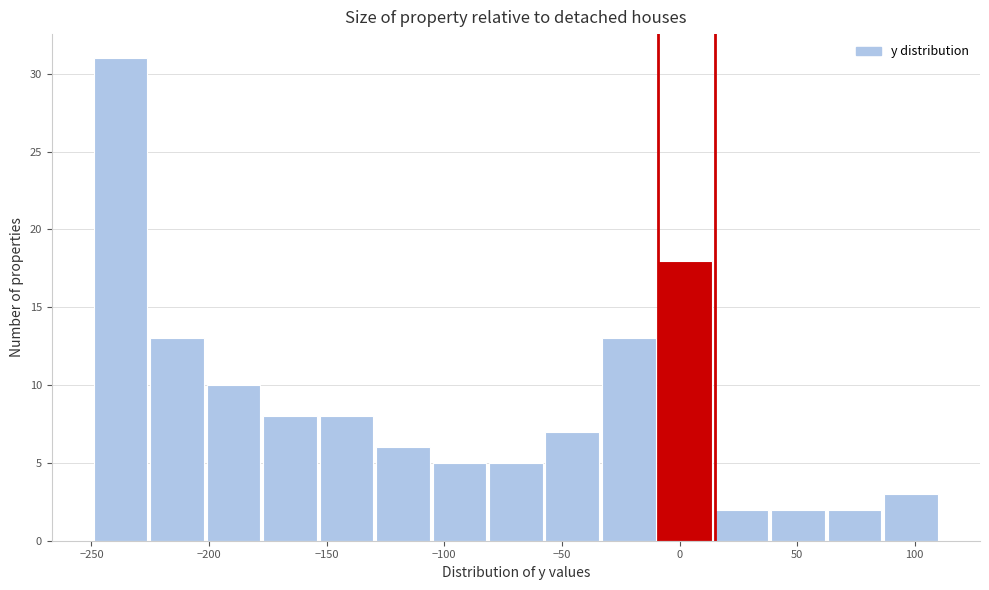

How tall is the bar that spans 39 to 63 on the x-axis? Neither the bar edges nor the heights are printed on the chart, so give them approximately, as read against the axes.

2